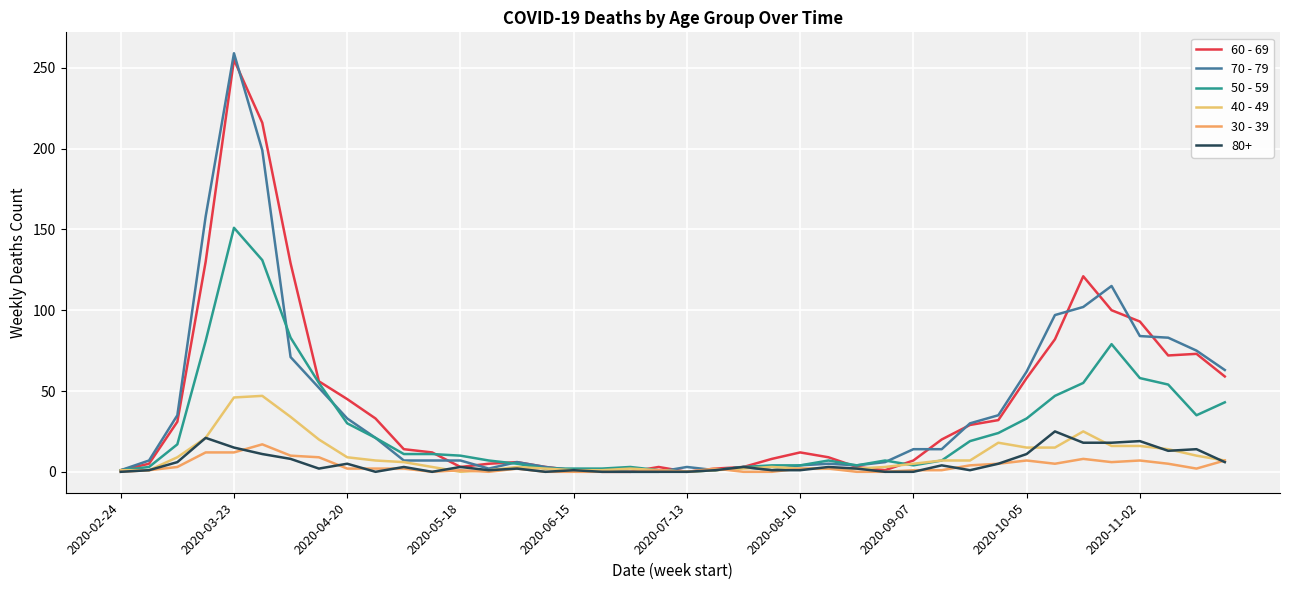

How many lines are shown in the chart?

6